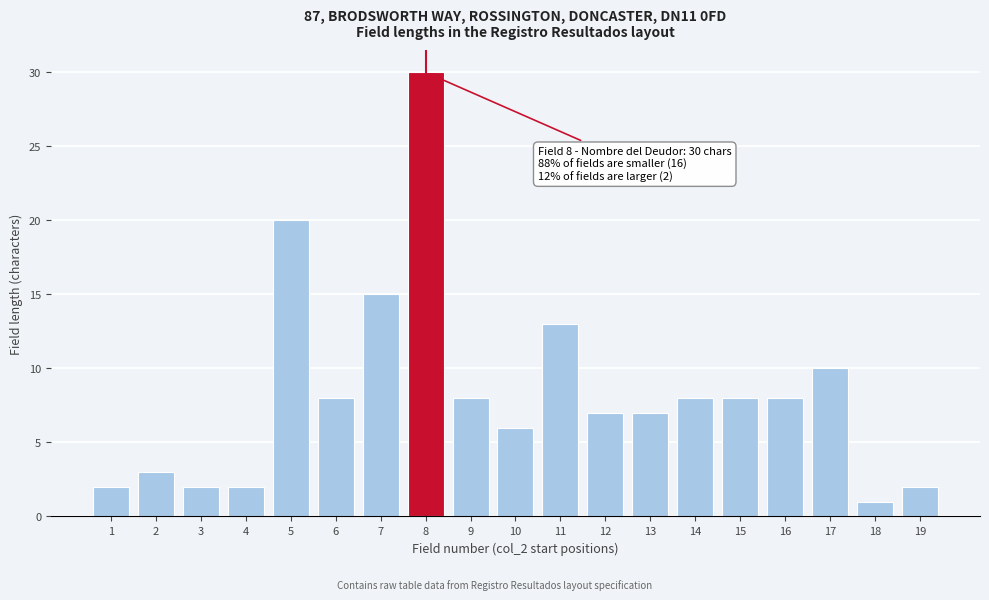

Reading left to right, what are all the values shown in this chart?

2	3	2	2	20	8	15	30	8	6	13	7	7	8	8	8	10	1	2